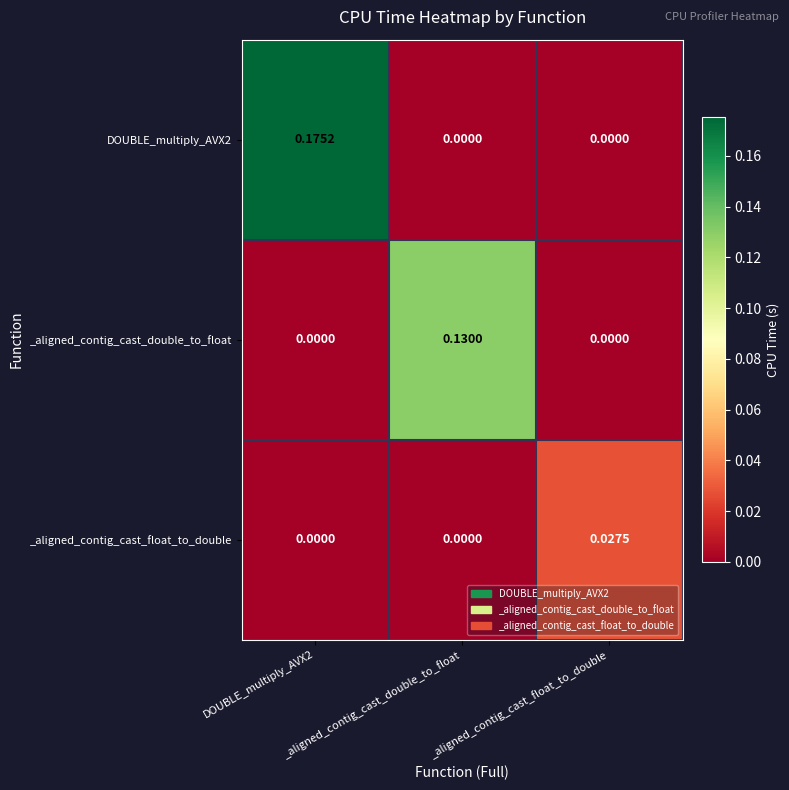

Which series changed the most between _aligned_contig_cast_double_to_float and _aligned_contig_cast_float_to_double?

_aligned_contig_cast_double_to_float